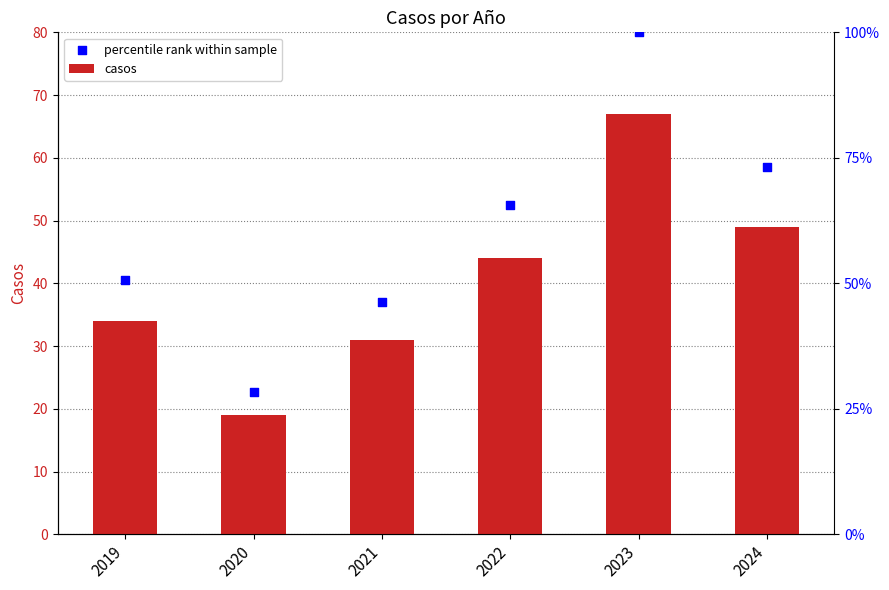

What is the total value across all series at 2024?

107.5